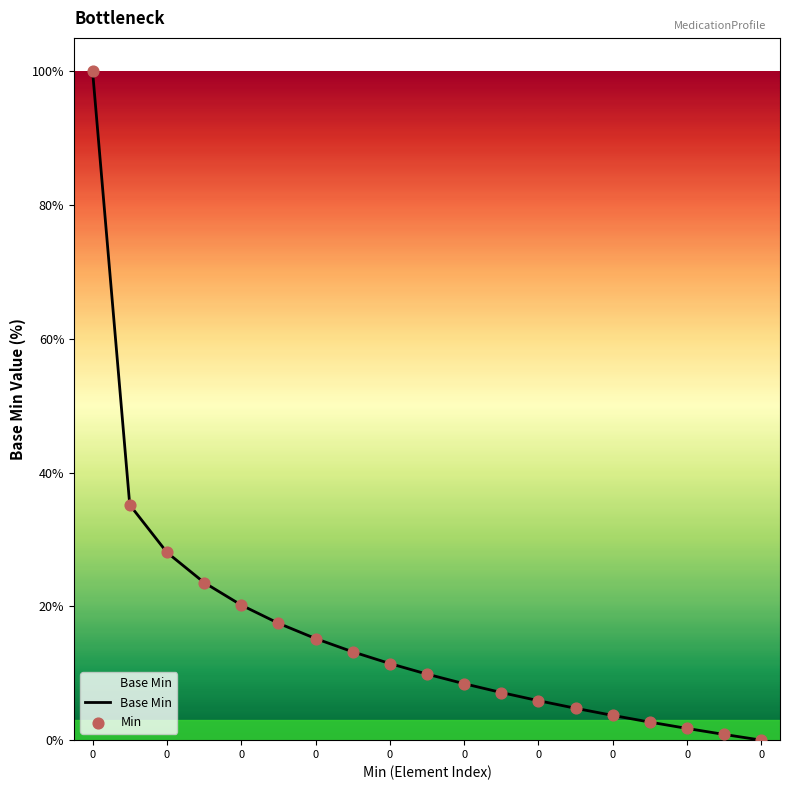

What is the difference between the maximum and minimum values?

100.0